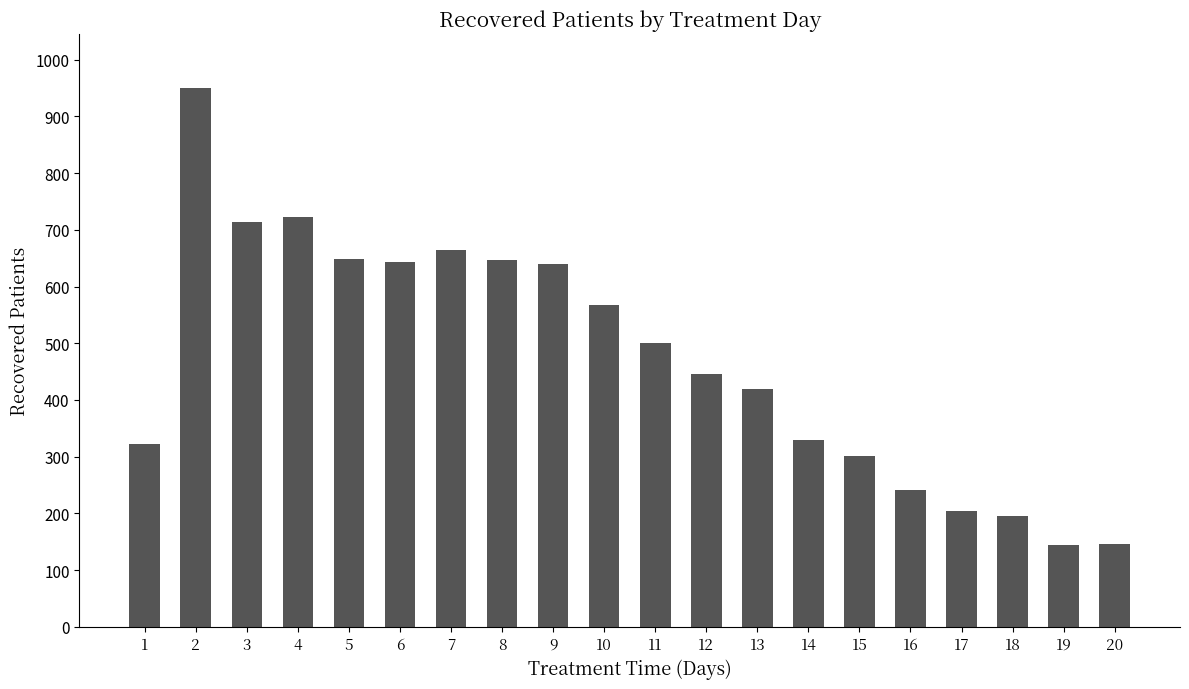

At which category does the chart reach its peak across all series?

2